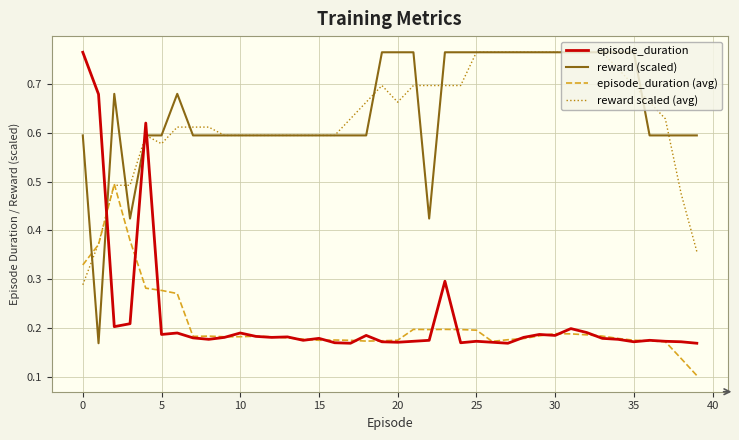

Which series ends up on top after the final intersection of episode_duration and reward (scaled)?

reward (scaled)